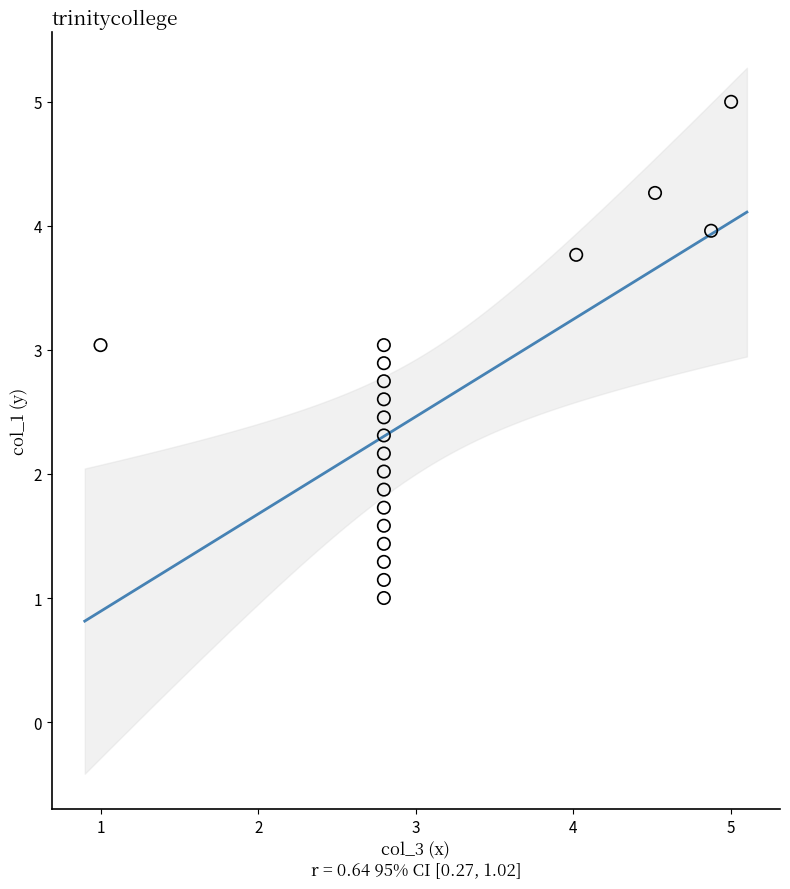

What is the range of Y values (max minus min)?

4.0